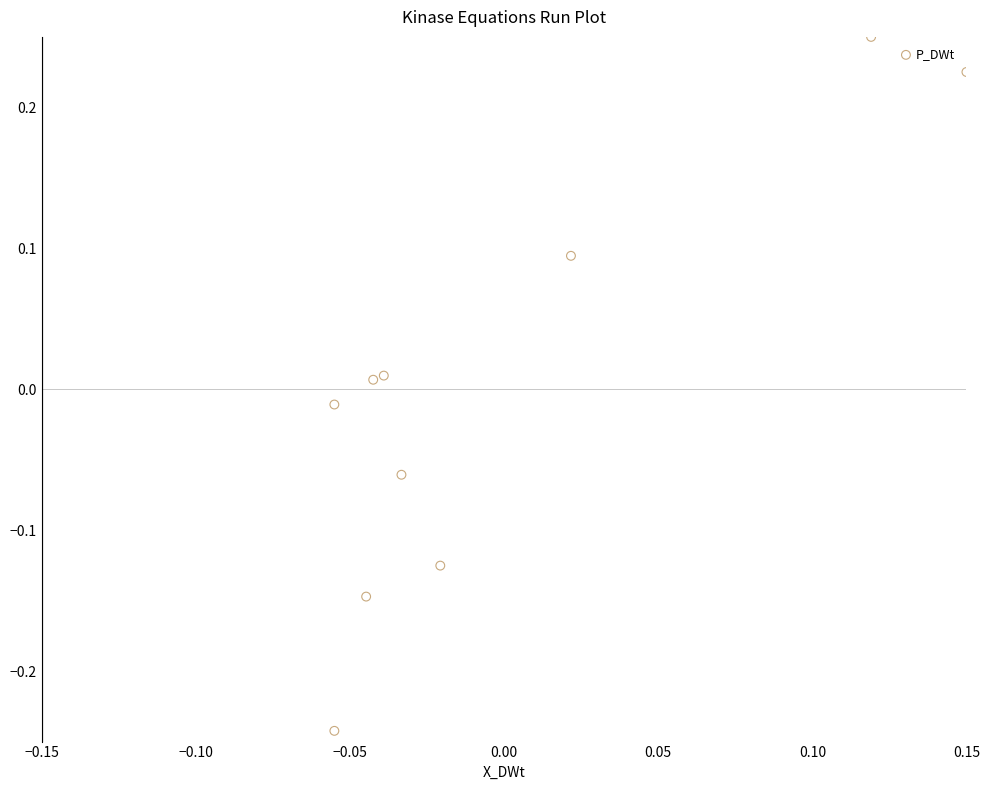

What is the range of Y values (max minus min)?

0.5